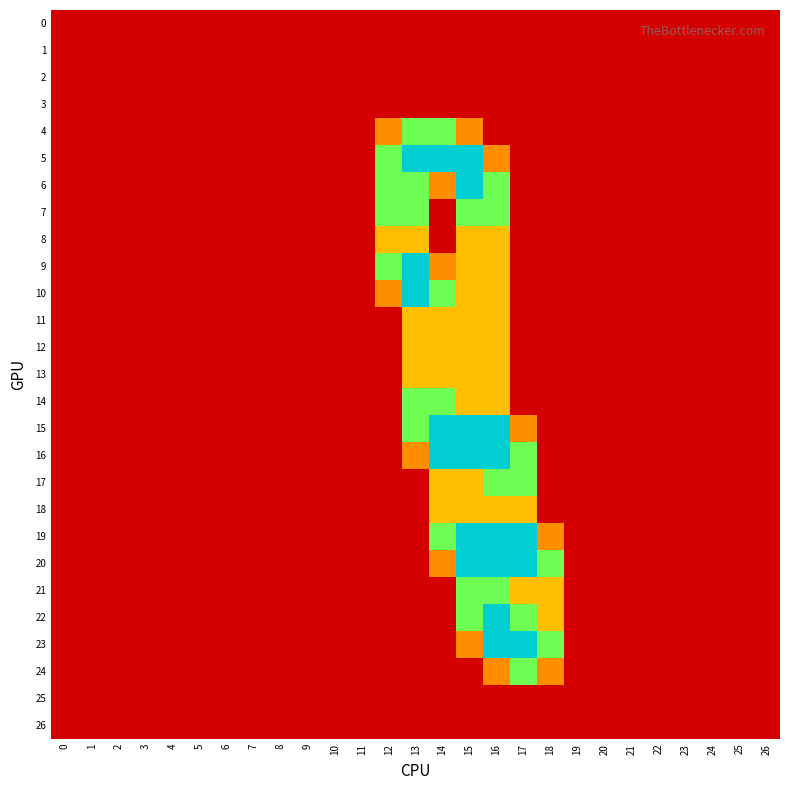

Which series has the largest total across all categories?

5